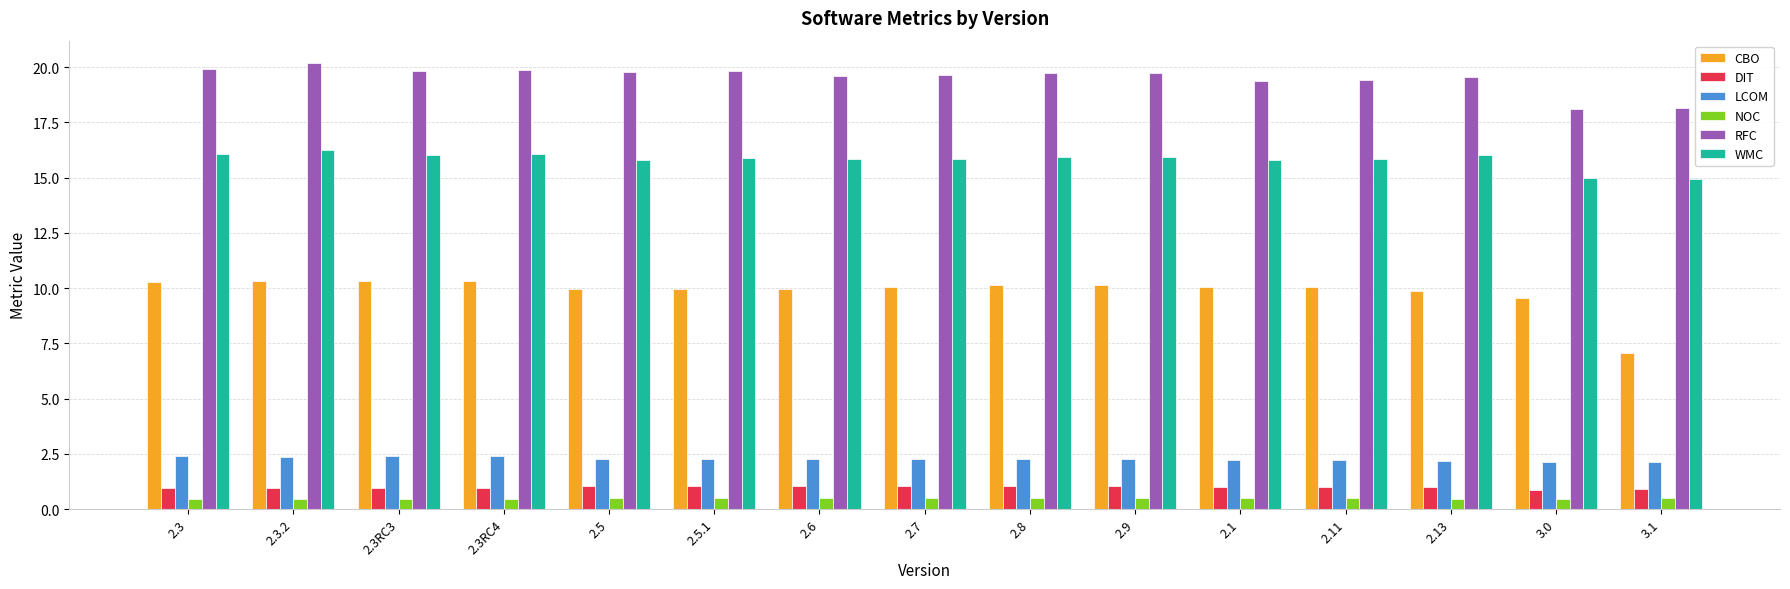

What is the smallest value displayed?

0.5